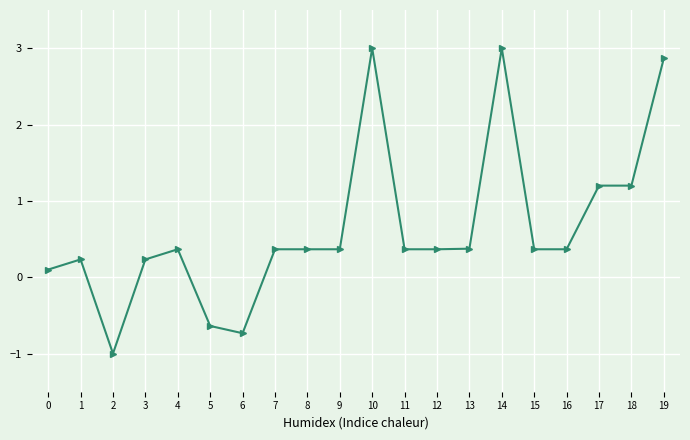

True or false: the data shows -1.0 at 6.

False